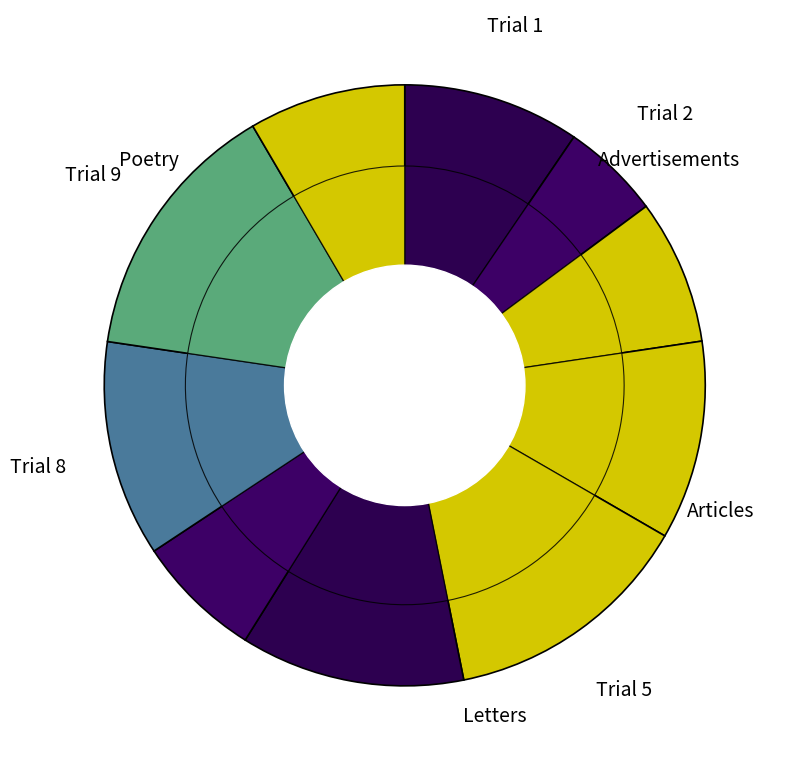

Does 8 account for over 50% of the chart?

No